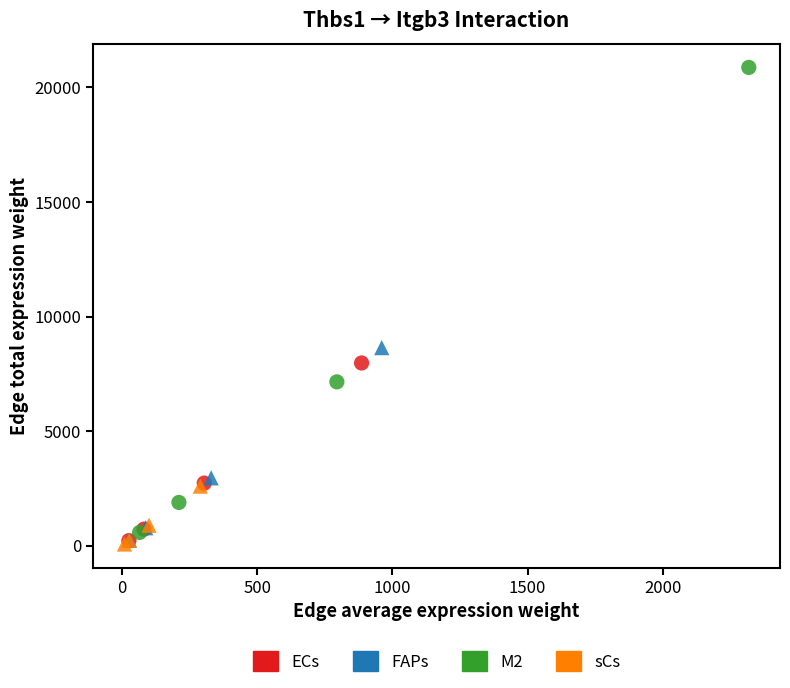

What are all the series names shown in the legend?

ECs, FAPs, M2, sCs